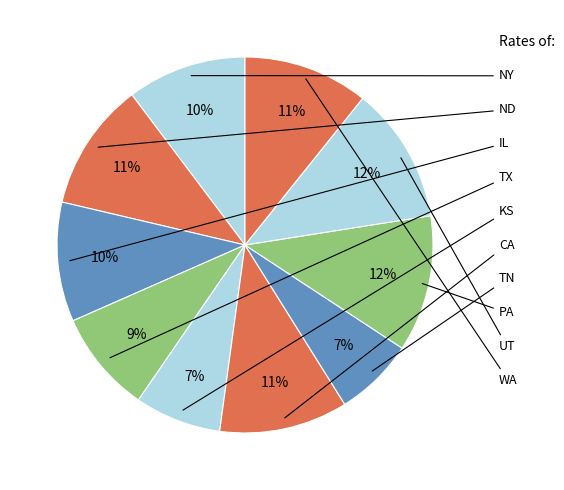

How many segments does this pie chart have?

10